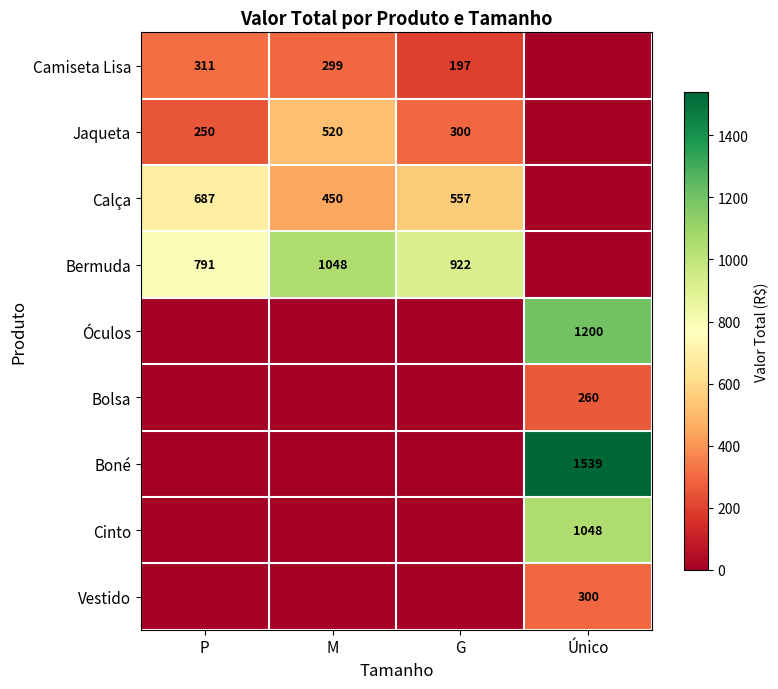

At which label does Camiseta Lisa first exceed 299?

P